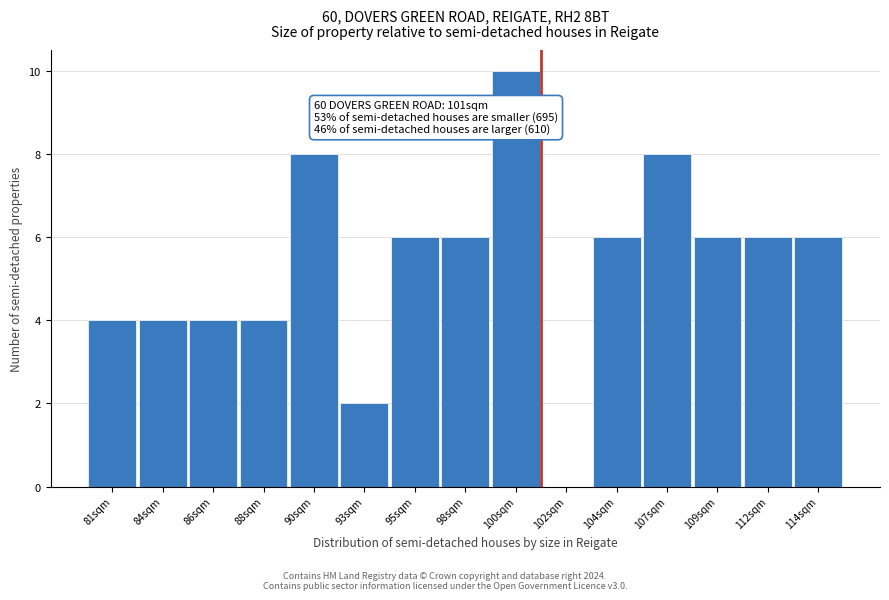

Reading right to left, list all the values displayed in this chart.

114sqm=6	112sqm=6	109sqm=6	107sqm=8	104sqm=6	102sqm=0	100sqm=10	98sqm=6	95sqm=6	93sqm=2	90sqm=8	88sqm=4	86sqm=4	84sqm=4	81sqm=4